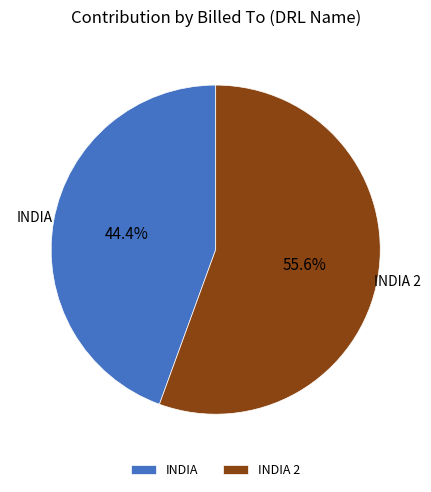

To the nearest percent, what is the difference between the largest and smallest slice percentages?

11%